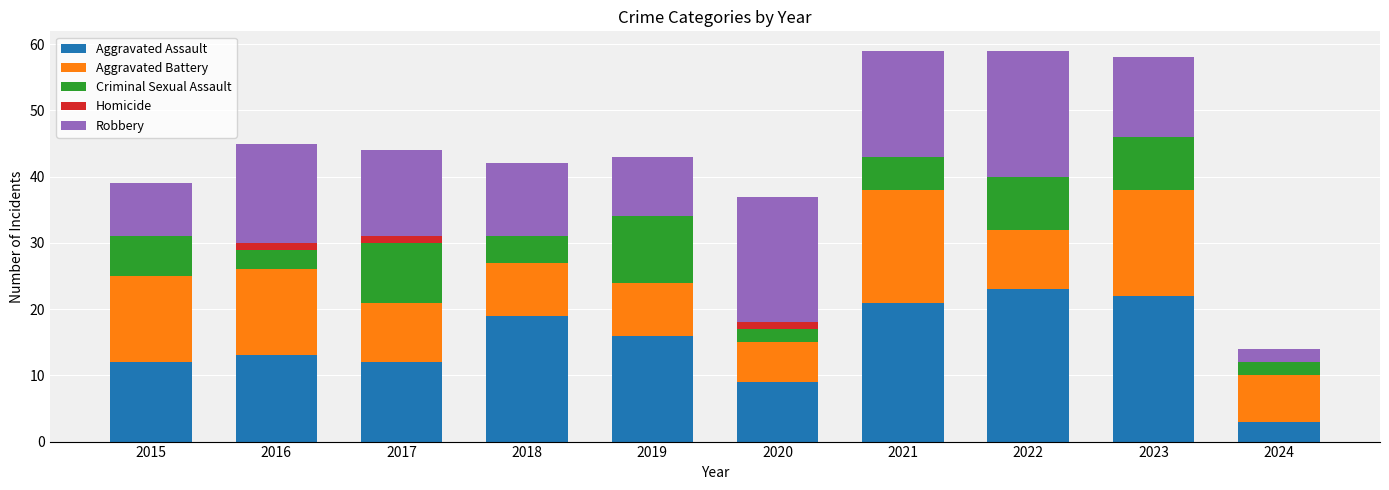

Count the number of data series in this chart.

5